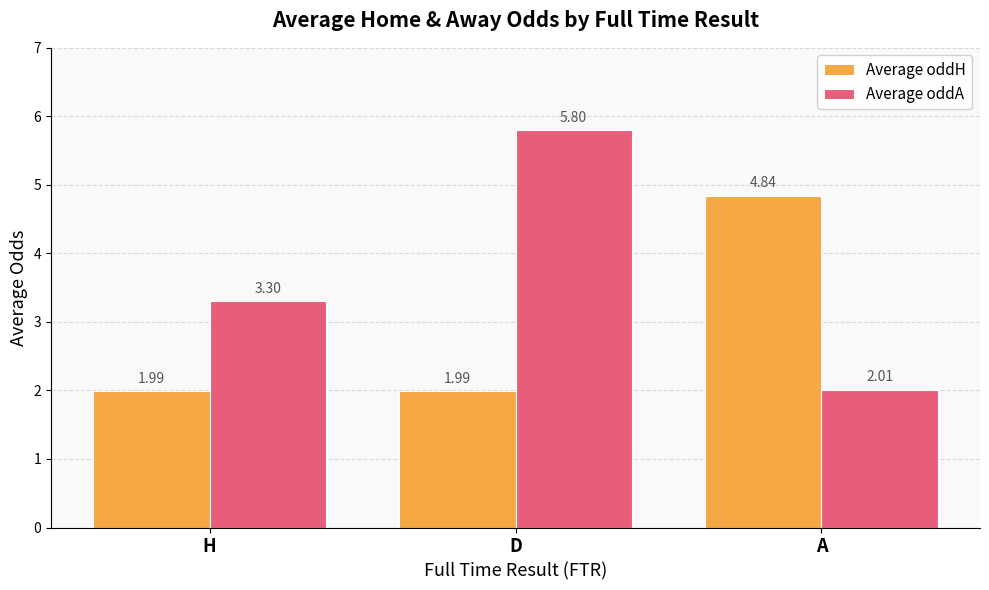

Which series has the largest total across all categories?

Average oddA